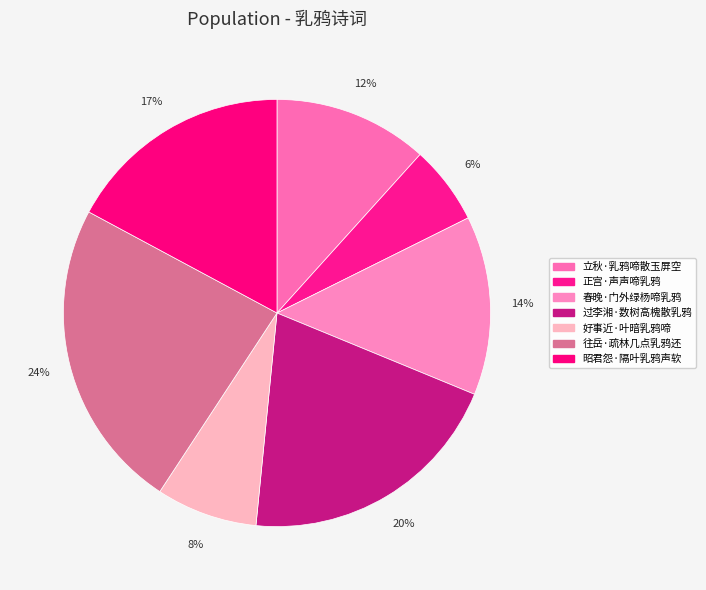

The 正宫·声声啼乳鸦 slice represents 6% of the pie. True or false?

True